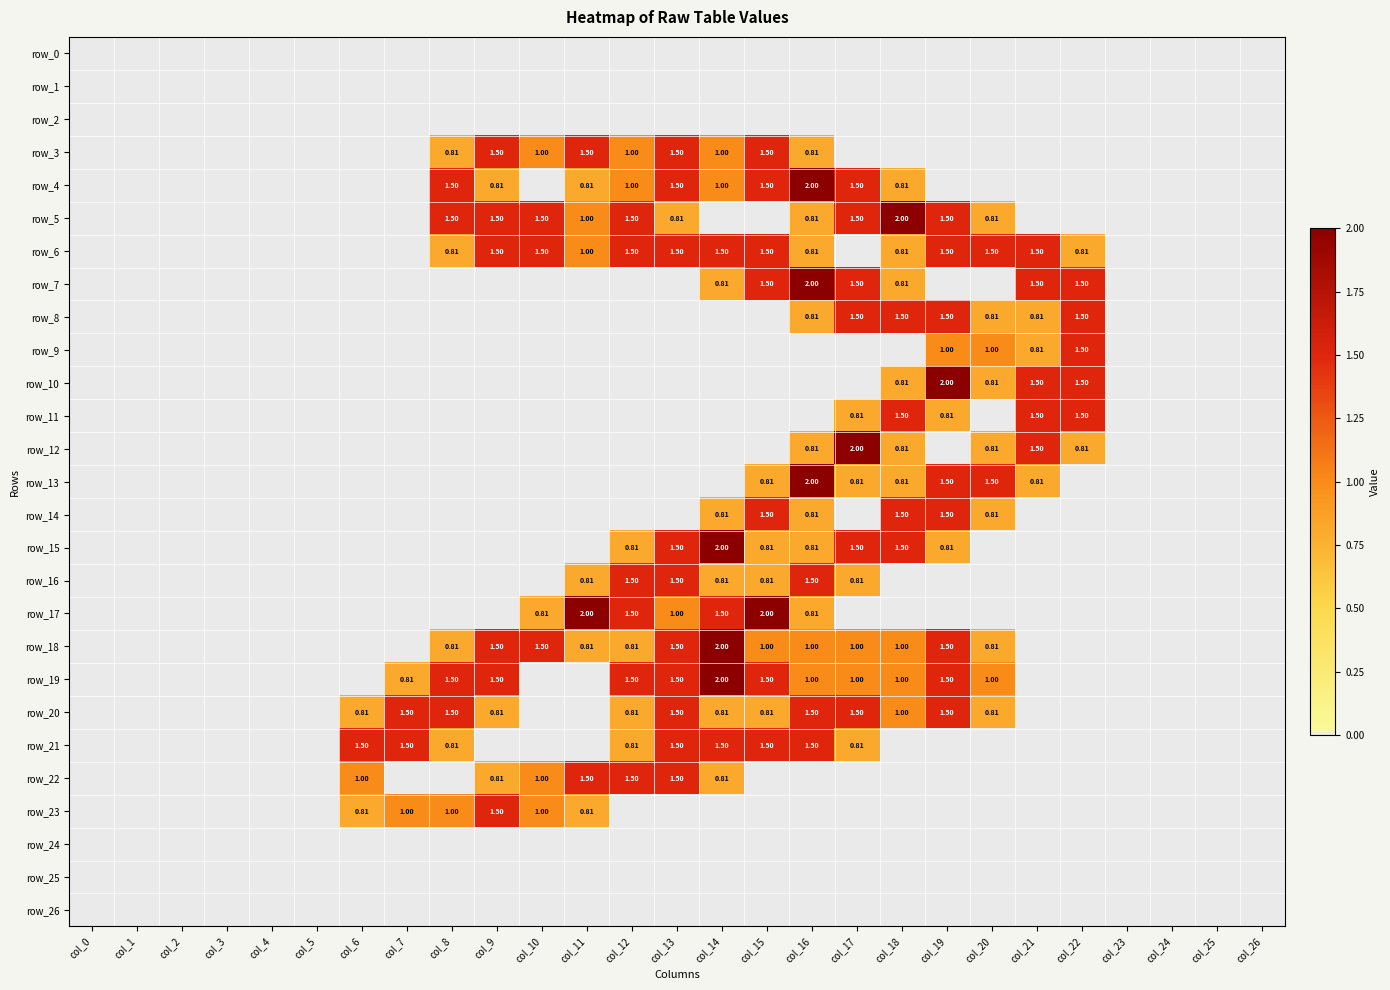

Is the value of row_26 at col_6 greater than the value of row_22 at col_10?

No